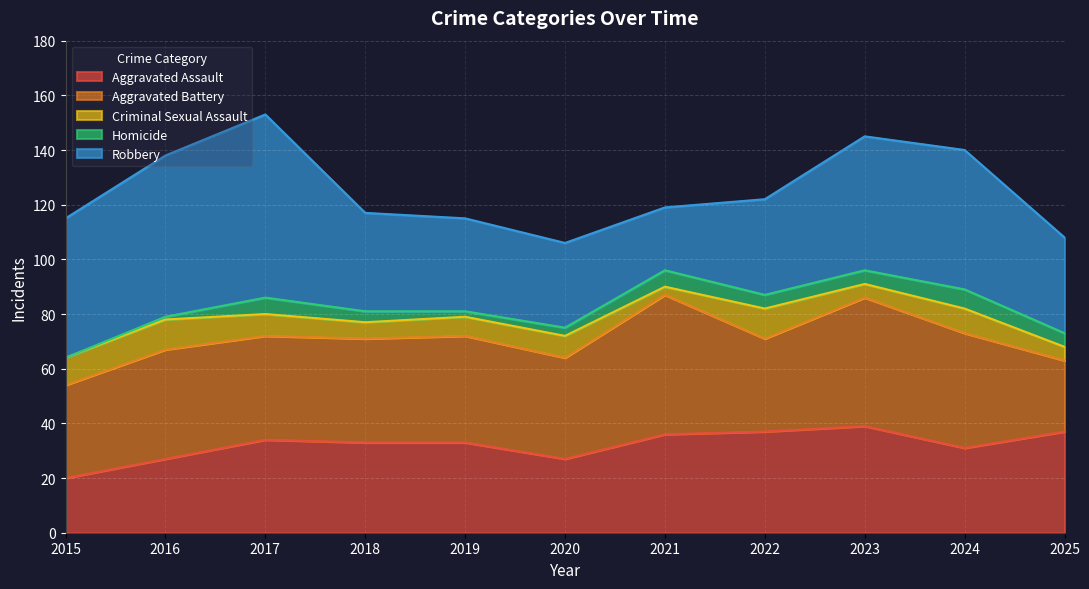

How many values in the Robbery series are below 36?

5